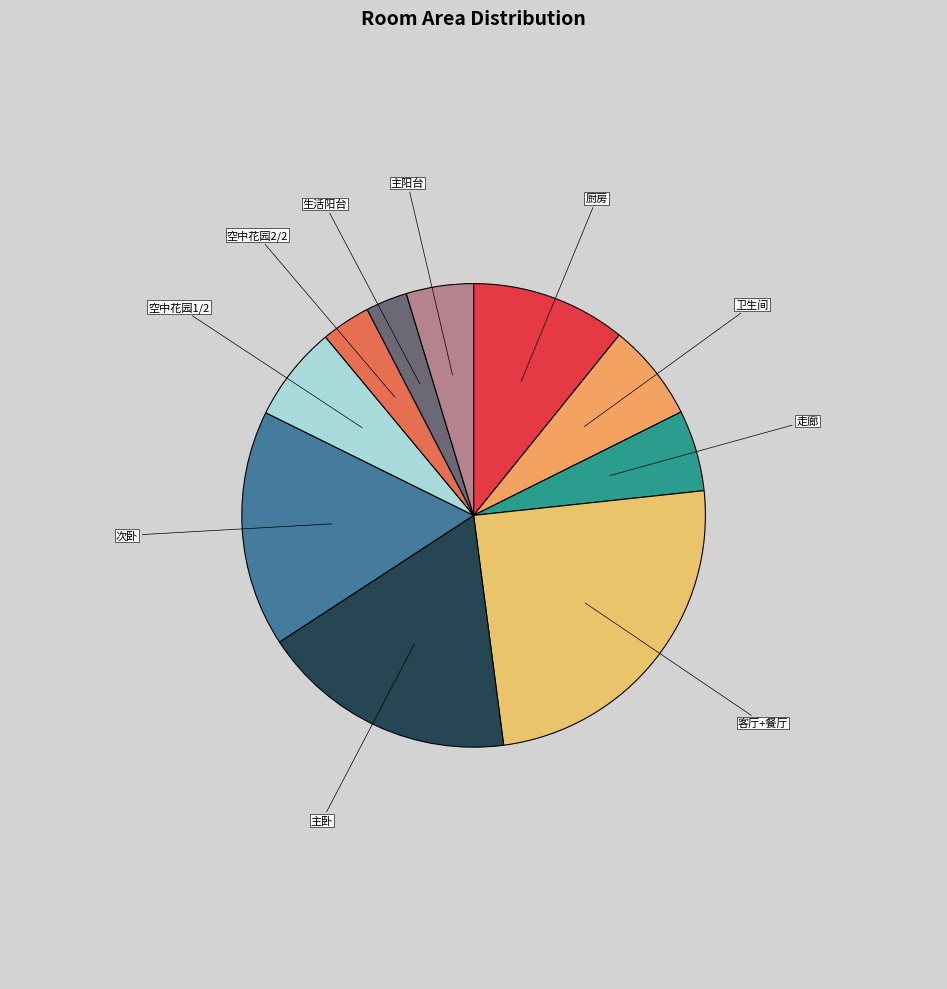

Does any single category account for the majority?

No